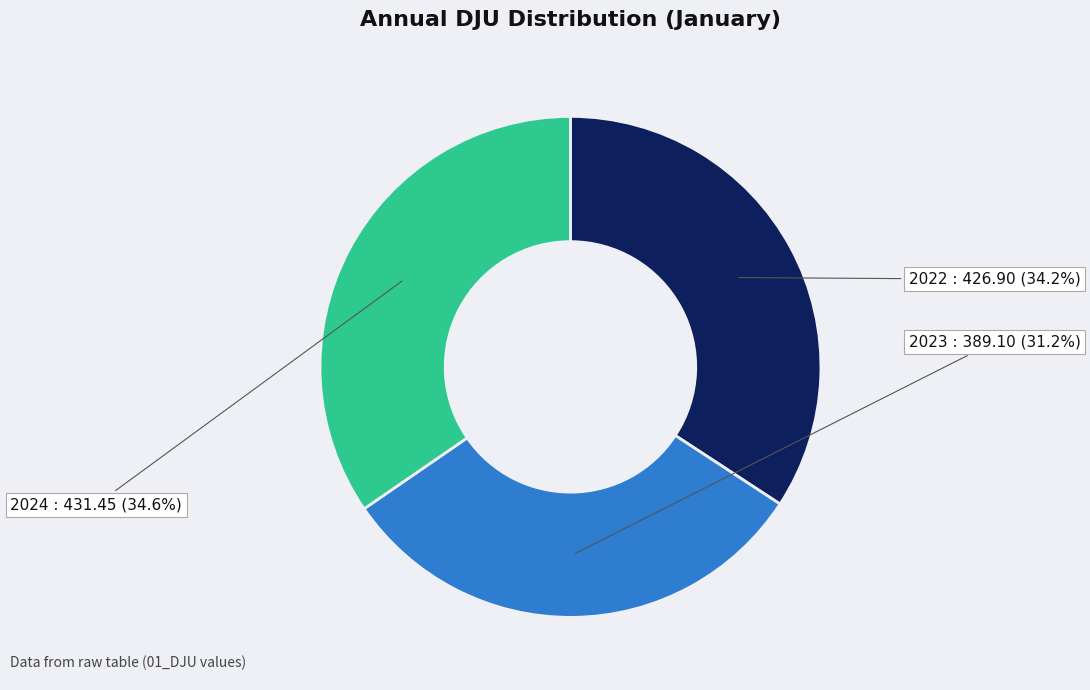

Is there a majority slice in this chart?

No